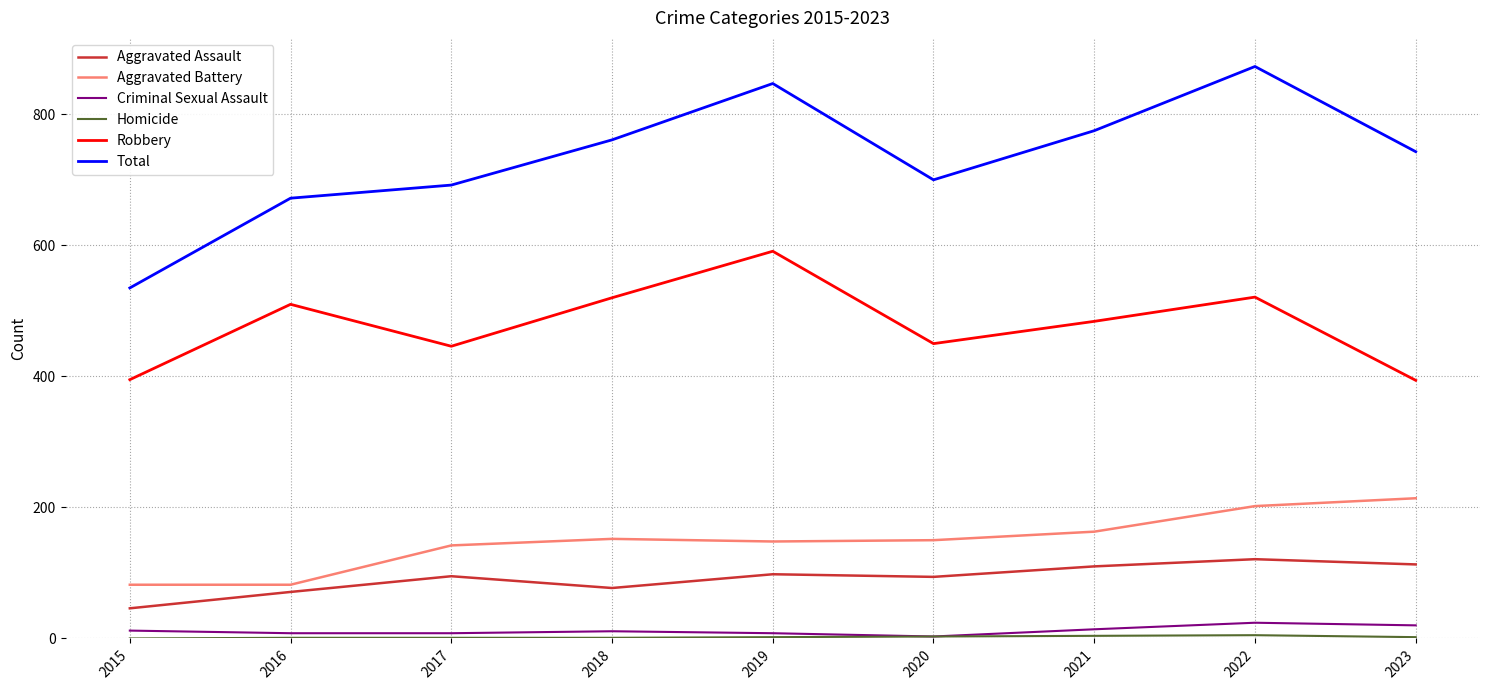

What is the maximum value shown in the chart?

873